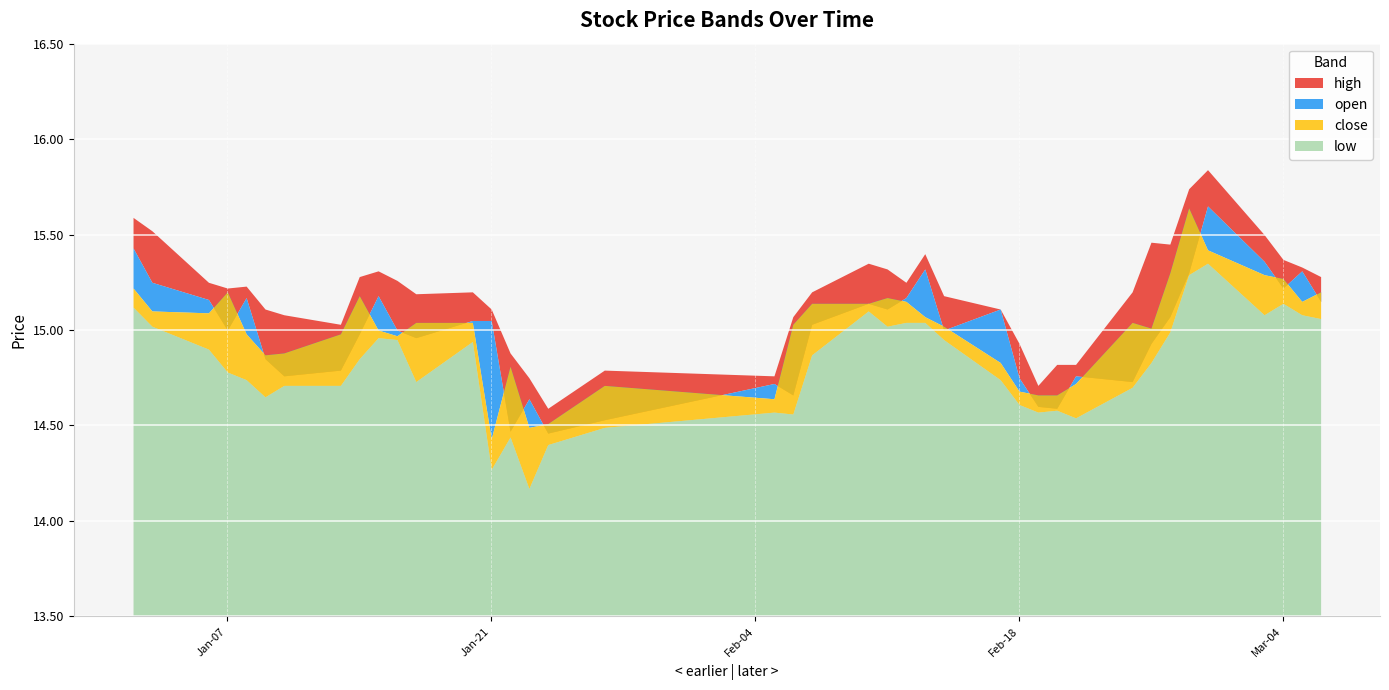

Reading left to right, what are all the values shown in this chart?

high: 15.6	15.5	15.2	15.2	15.2	15.1	15.1	15.0	15.3	15.3	15.3	15.2	15.2	15.1	14.9	14.8	14.6	14.8	14.8	15.1	15.2	15.3	15.3	15.2	15.4	15.2	15.1	14.9	14.7	14.8	14.8	15.2	15.5	15.4	15.7	15.8	15.5	15.4	15.3	15.3
open: 15.4	15.2	15.2	15.0	15.2	14.8	14.8	14.8	15.0	15.2	15.0	15.0	15.1	15.1	14.5	14.6	14.5	14.5	14.7	14.7	15.0	15.1	15.1	15.2	15.3	15.0	15.1	14.8	14.6	14.6	14.8	14.7	14.9	15.1	15.3	15.7	15.4	15.2	15.3	15.2
close: 15.2	15.1	15.1	15.2	15.0	14.9	14.9	15.0	15.2	15.0	15.0	15.0	15.0	14.4	14.8	14.5	14.5	14.7	14.6	15.0	15.1	15.1	15.2	15.2	15.1	15.0	14.8	14.7	14.7	14.7	14.7	15.0	15.0	15.3	15.6	15.4	15.3	15.3	15.2	15.2
low: 15.1	15.0	14.9	14.8	14.7	14.7	14.7	14.7	14.8	15.0	14.9	14.7	14.9	14.3	14.4	14.2	14.4	14.5	14.6	14.6	14.9	15.1	15.0	15.0	15.0	14.9	14.7	14.6	14.6	14.6	14.5	14.7	14.8	15.0	15.3	15.3	15.1	15.1	15.1	15.1